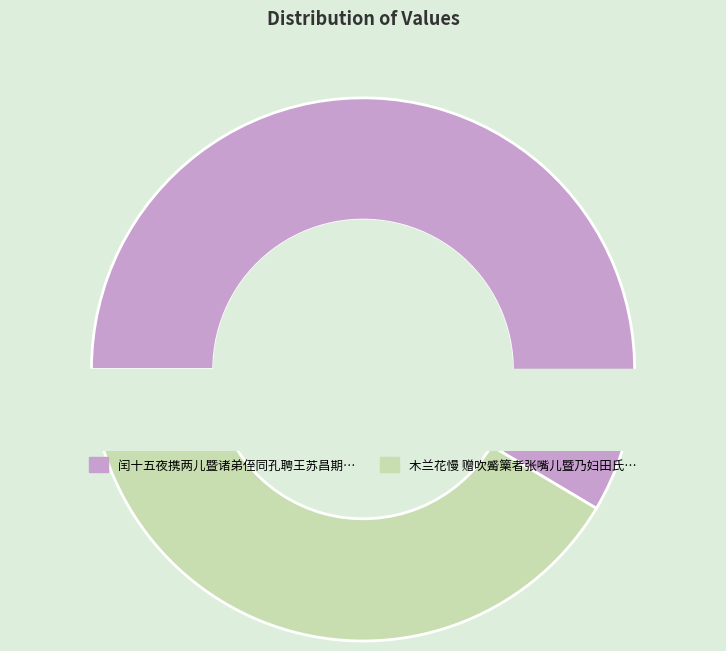

To the nearest percent, what percentage of the pie is 木兰花慢 赠吹觱篥者张嘴儿暨乃妇田氏合曲赋此?

41%